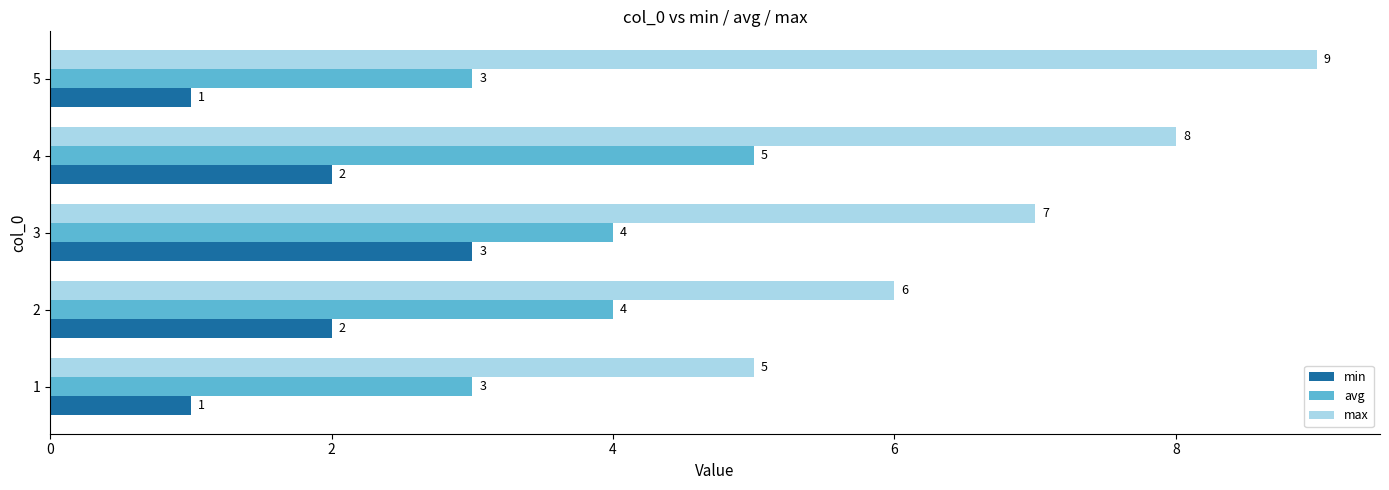

Which series has the widest spread of values?

max